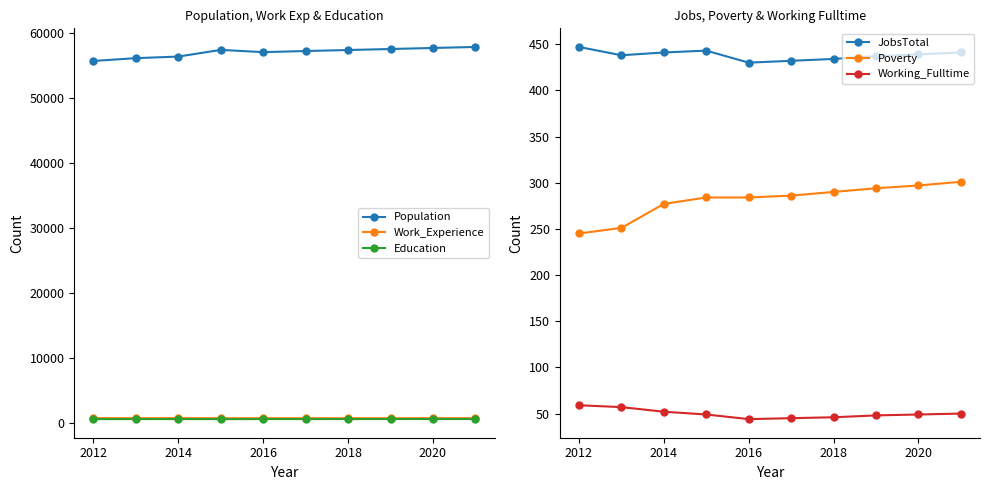

True or false: Population has more than 0 interior local peaks.

True